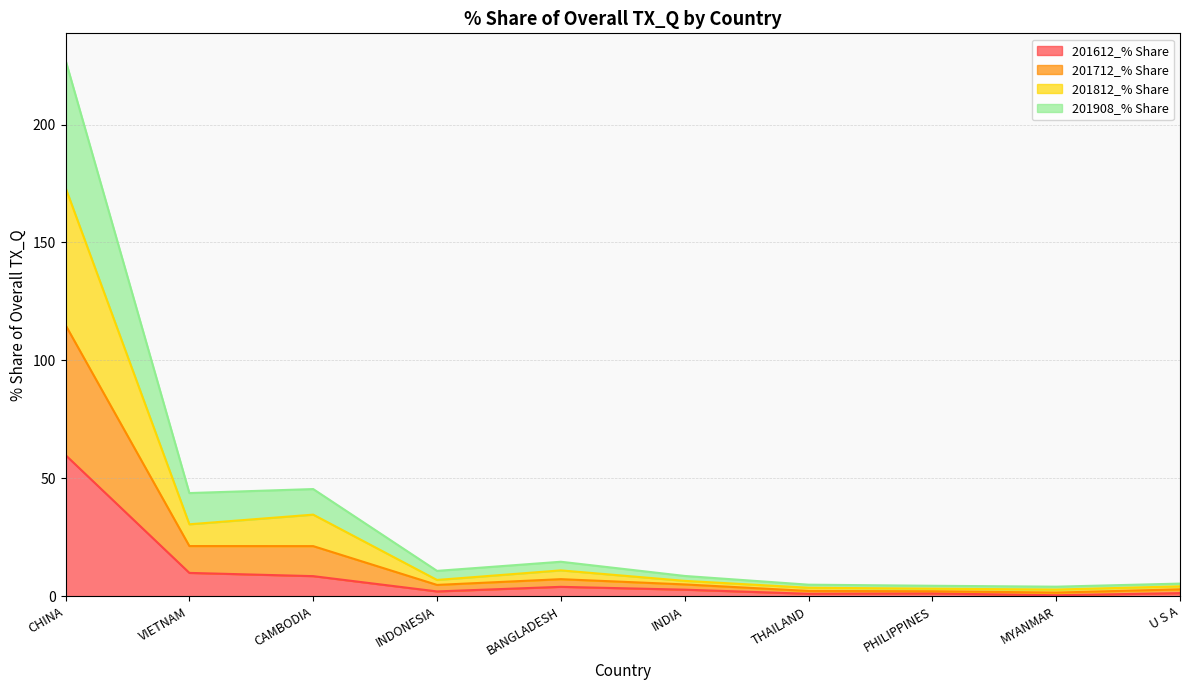

At CAMBODIA, list the series in order from largest to smallest.

201712_% Share, 201812_% Share, 201908_% Share, 201612_% Share